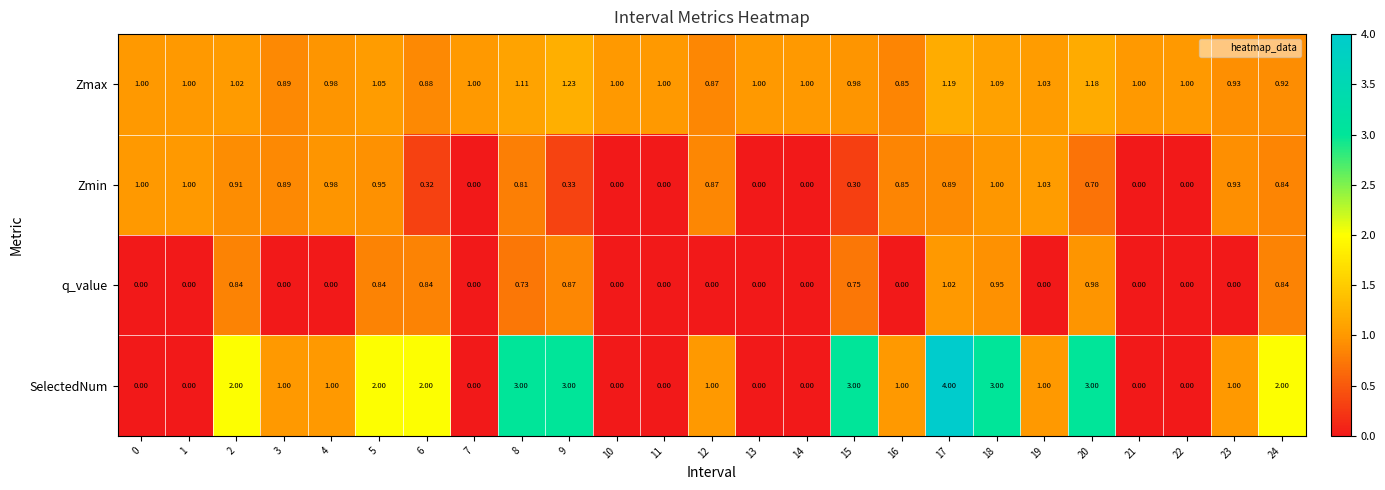

Which series changed the most between 15 and 18?

Zmin